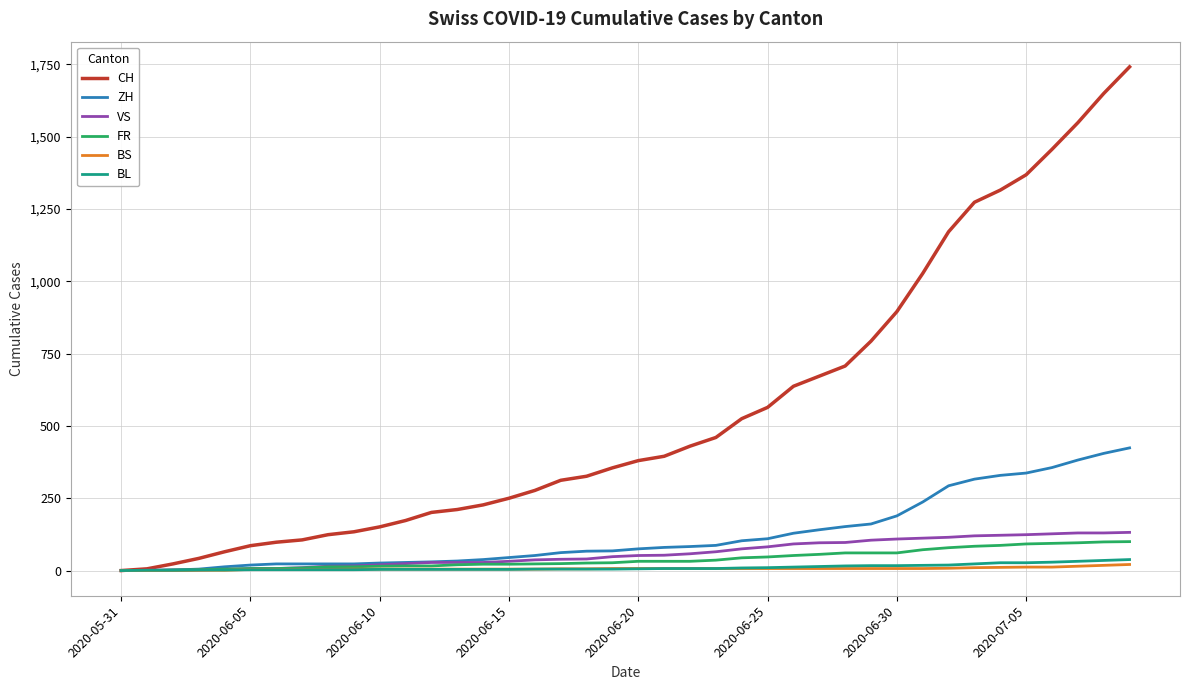

Which series has the widest spread of values?

CH